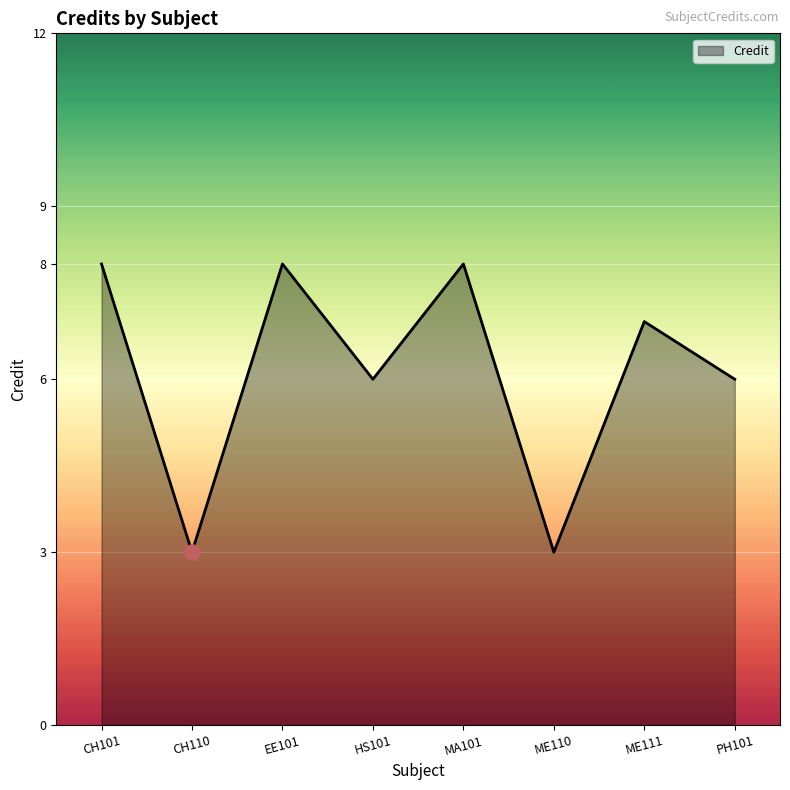

What is the ratio of the value at ME111 to the value at CH101?

0.9